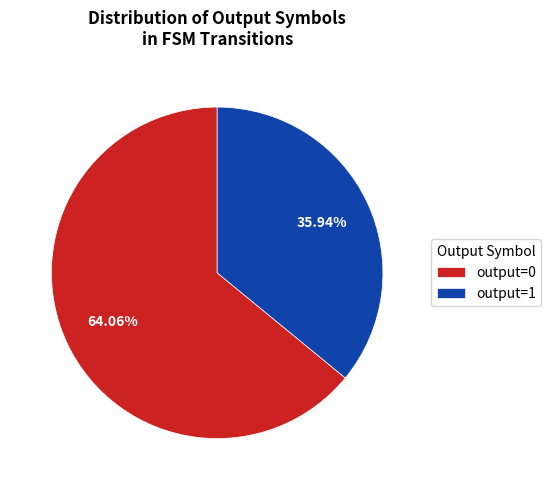

To the nearest percent, what is the average slice percentage?

50%